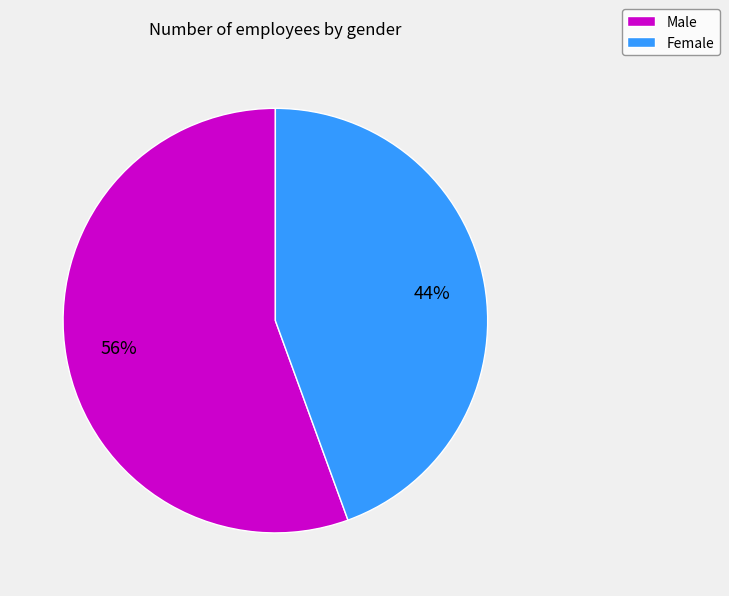

Is it true that Male is 68% of the pie?

False